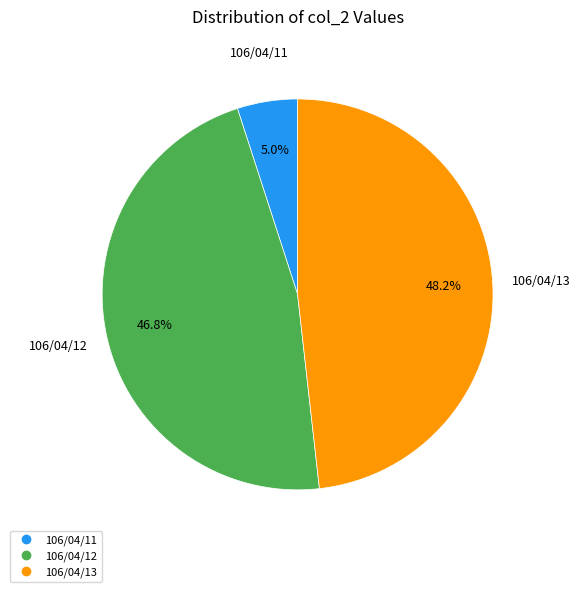

Count the number of slices in the pie.

3